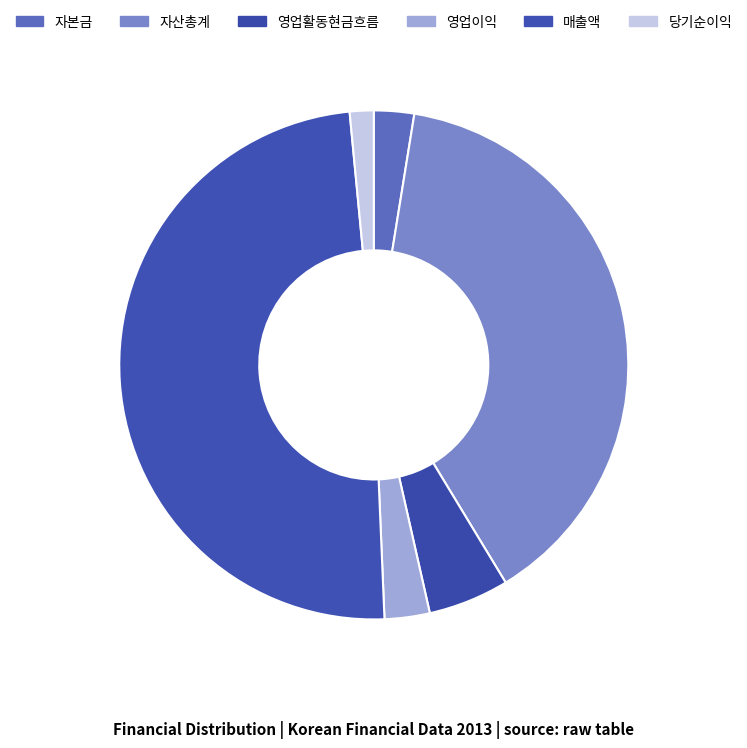

The 자본금 slice represents 9% of the pie. True or false?

False